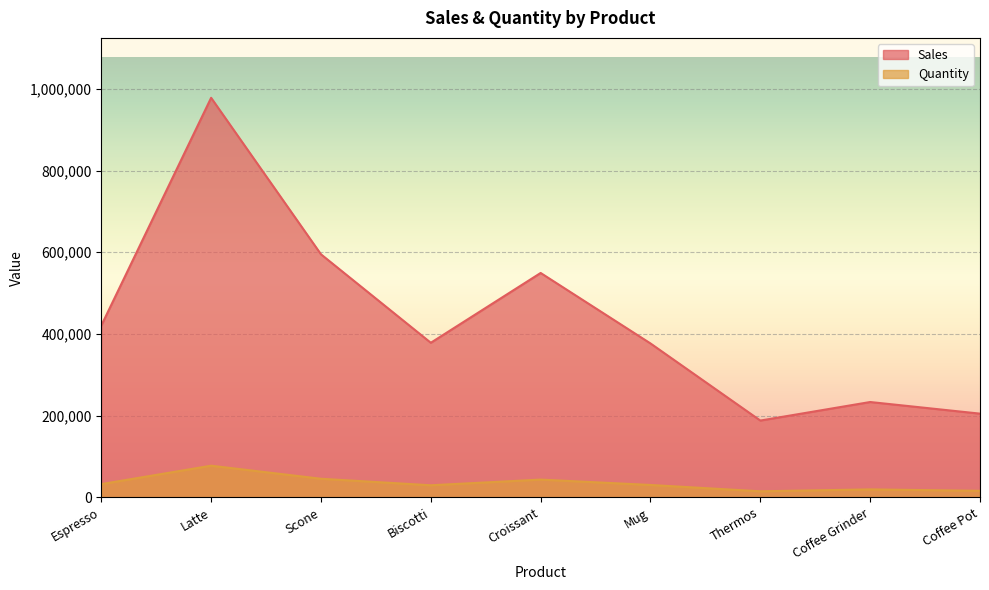

How many lines are shown in the chart?

2